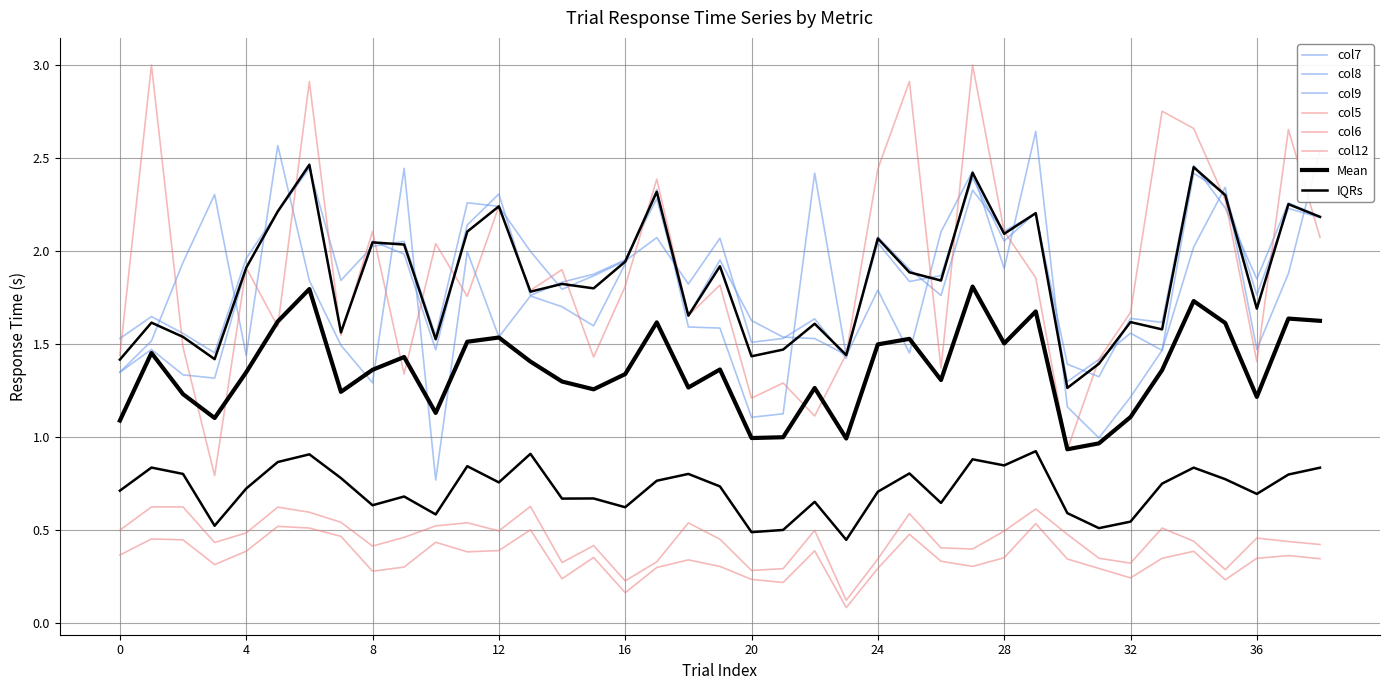

How many times do col9 and col12 cross each other?

19